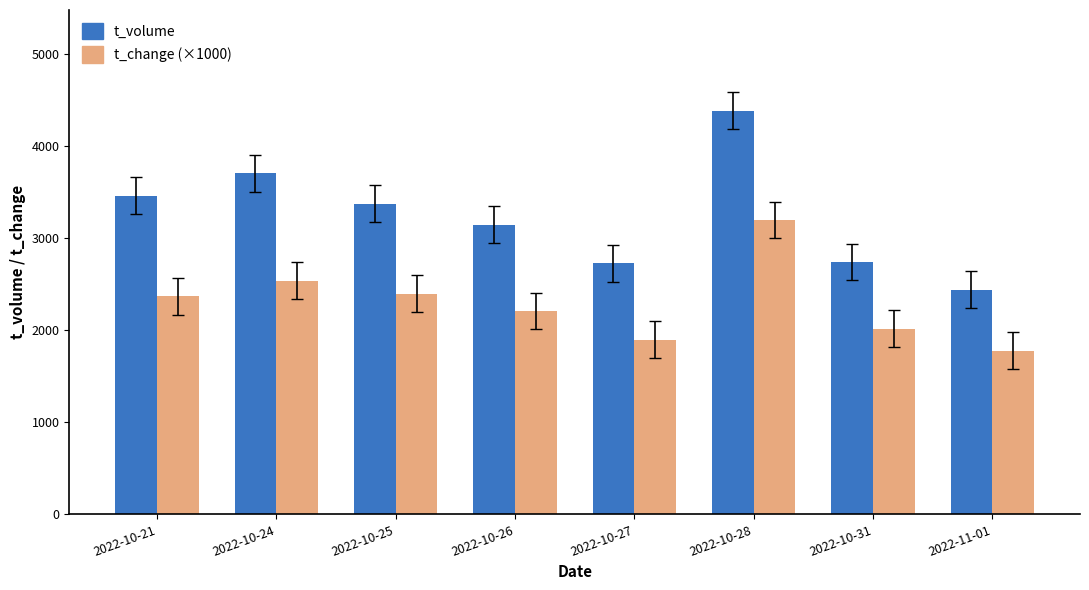

What is the value of the t_change (×1000) bar at the 7th from the left?

2020